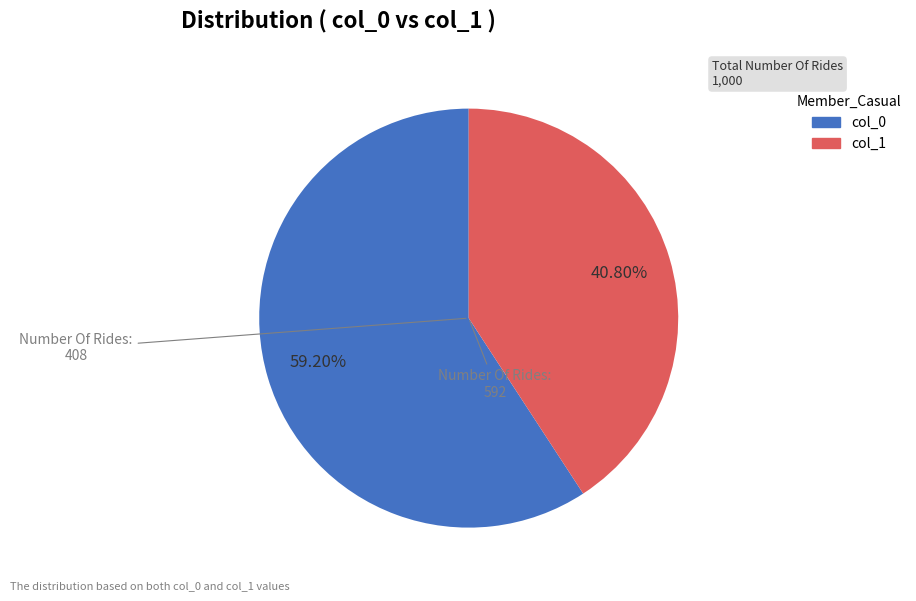

Which slice is the largest?

col_0